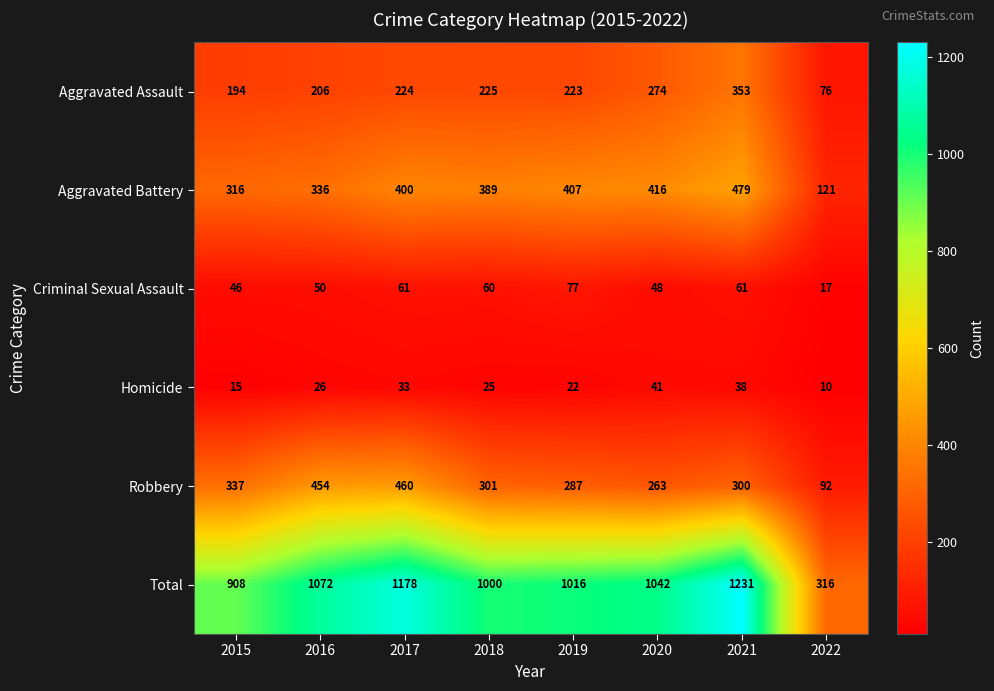

Read the Criminal Sexual Assault value at 2021, to the nearest 10.

60